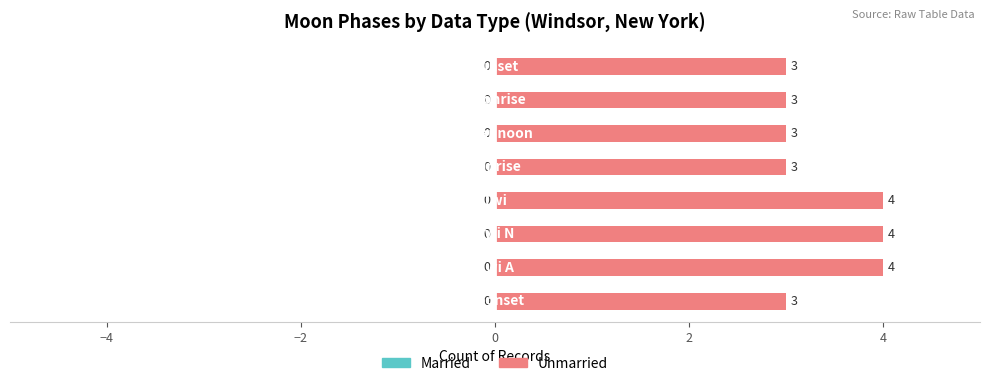

How many values are between 3 and 4?

8